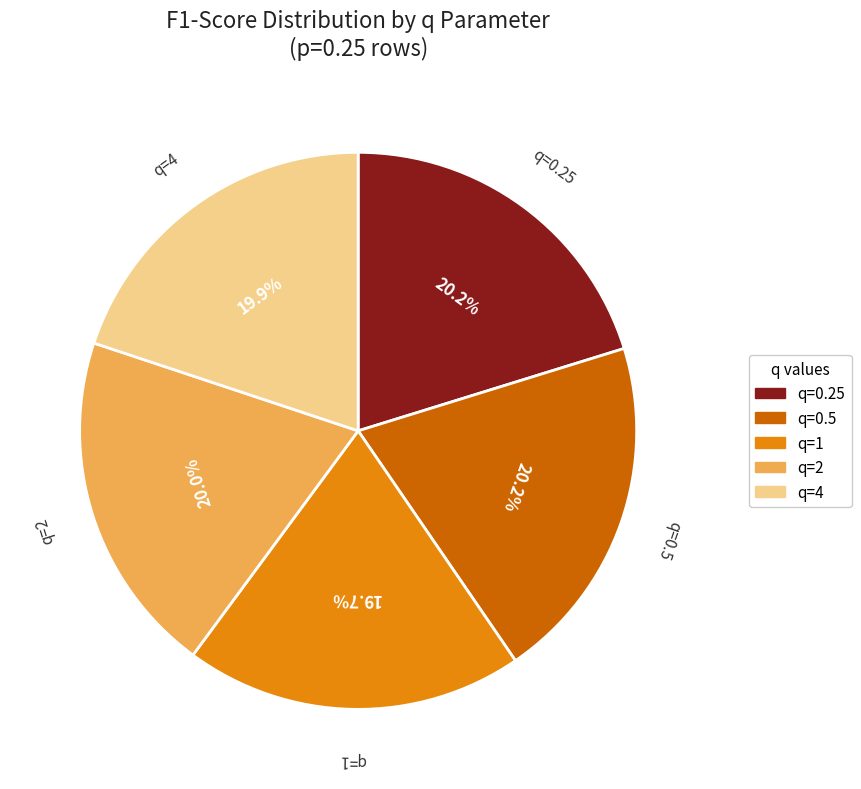

Does q=1 account for over 50% of the chart?

No